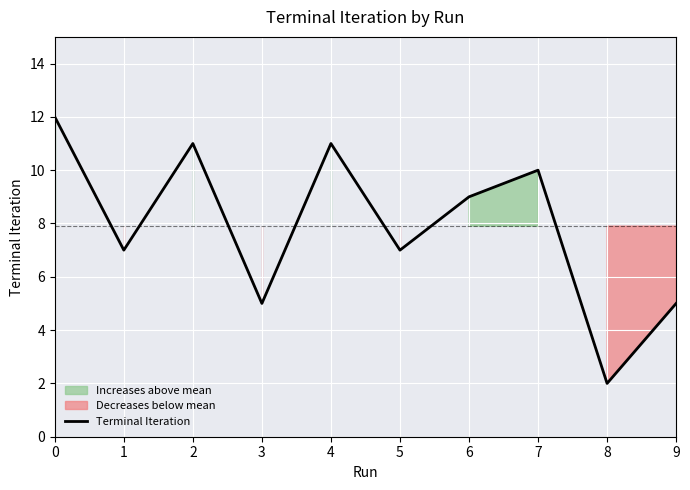

How many values are below 9?

5